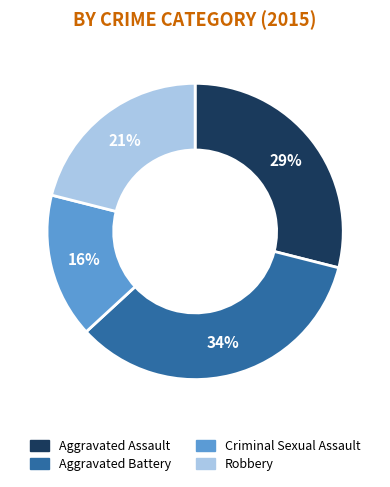

Is the sum of Robbery and Criminal Sexual Assault greater than half?

No